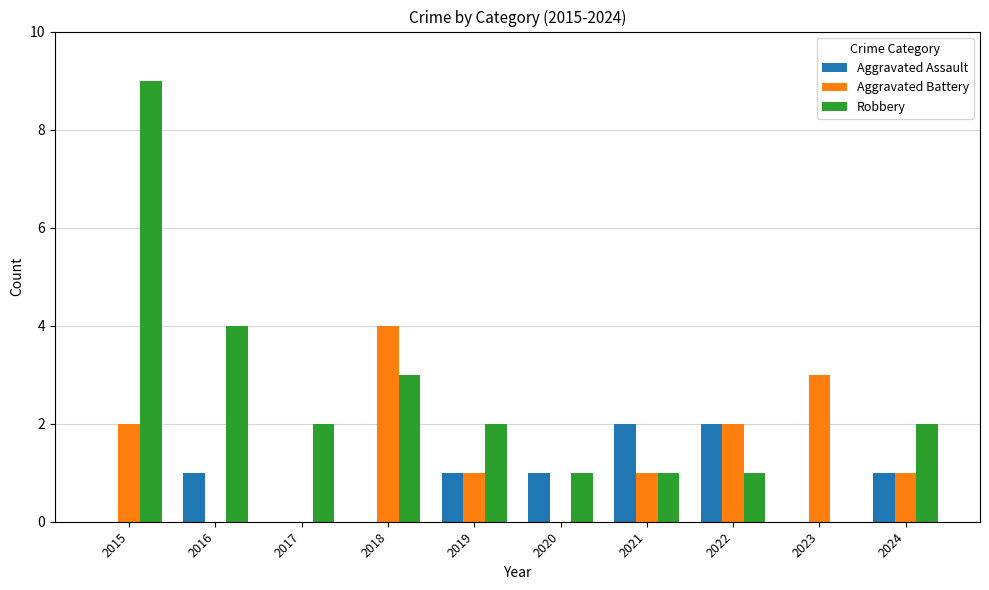

The value of Aggravated Assault at 2024 is 1. True or false?

True